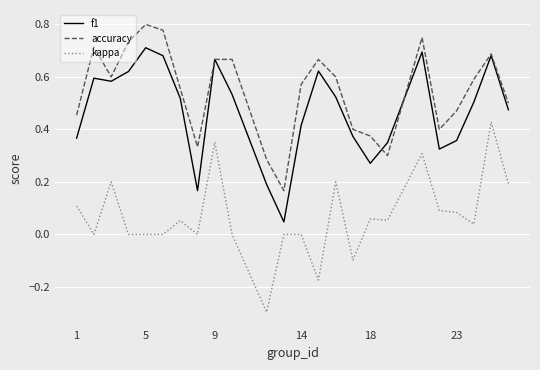

List the series in order of their overall mean, lowest first.

kappa, f1, accuracy